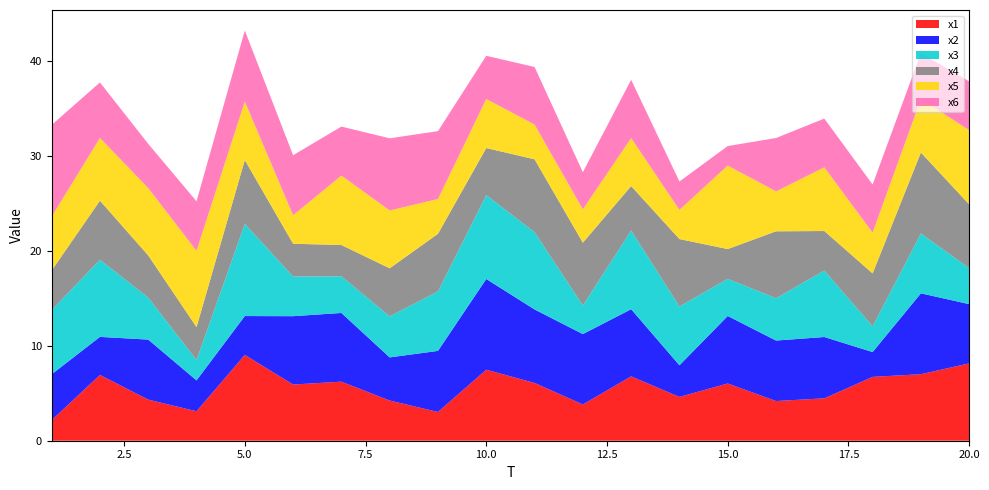

Reading left to right, extract all data points from this chart.

x1: 2.2	6.9	4.3	3.1	9.0	5.9	6.2	4.2	3.0	7.5	6.1	3.8	6.8	4.6	6.0	4.2	4.5	6.7	7.0	8.2
x2: 4.8	4.0	6.3	3.3	4.1	7.2	7.2	4.5	6.4	9.6	7.7	7.4	7.1	3.3	7.1	6.4	6.5	2.6	8.5	6.2
x3: 6.8	8.1	4.4	2.1	9.7	4.2	3.9	4.3	6.3	8.8	8.1	3.0	8.3	6.2	3.9	4.5	7.0	2.7	6.3	3.8
x4: 4.2	6.2	4.4	3.5	6.7	3.5	3.3	5.1	6.1	5.0	7.7	6.6	4.7	7.1	3.1	7.1	4.2	5.6	8.5	6.7
x5: 5.7	6.6	7.1	8.0	6.2	3.0	7.3	6.1	3.7	5.2	3.7	3.5	5.1	3.1	8.8	4.2	6.7	4.3	5.6	7.8
x6: 9.7	5.9	4.7	5.2	7.5	6.3	5.2	7.6	7.2	4.6	6.1	3.9	6.1	3.0	2.1	5.6	5.1	5.1	4.8	5.1